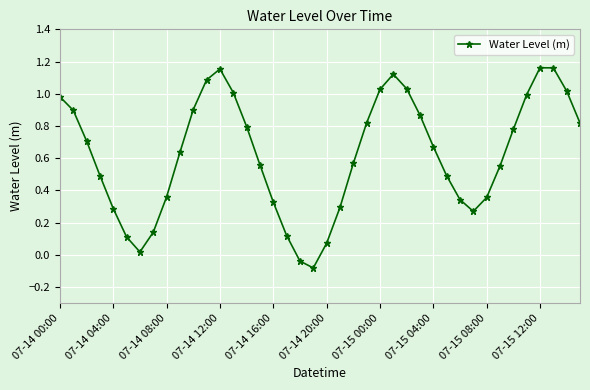

True or false: the data has more than 2 interior local peaks.

True